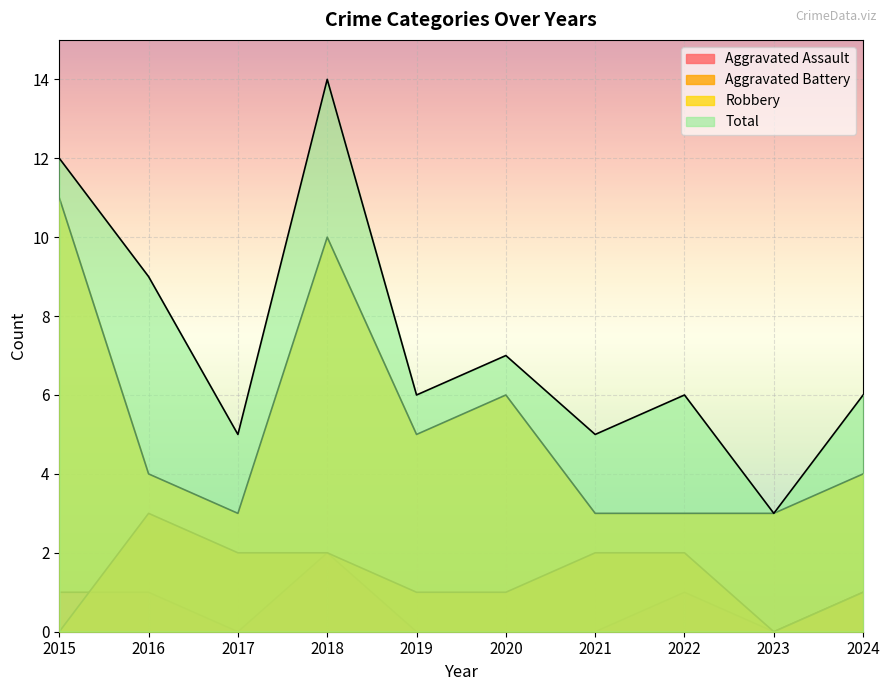

True or false: Aggravated Assault and Robbery intersect in this chart.

False